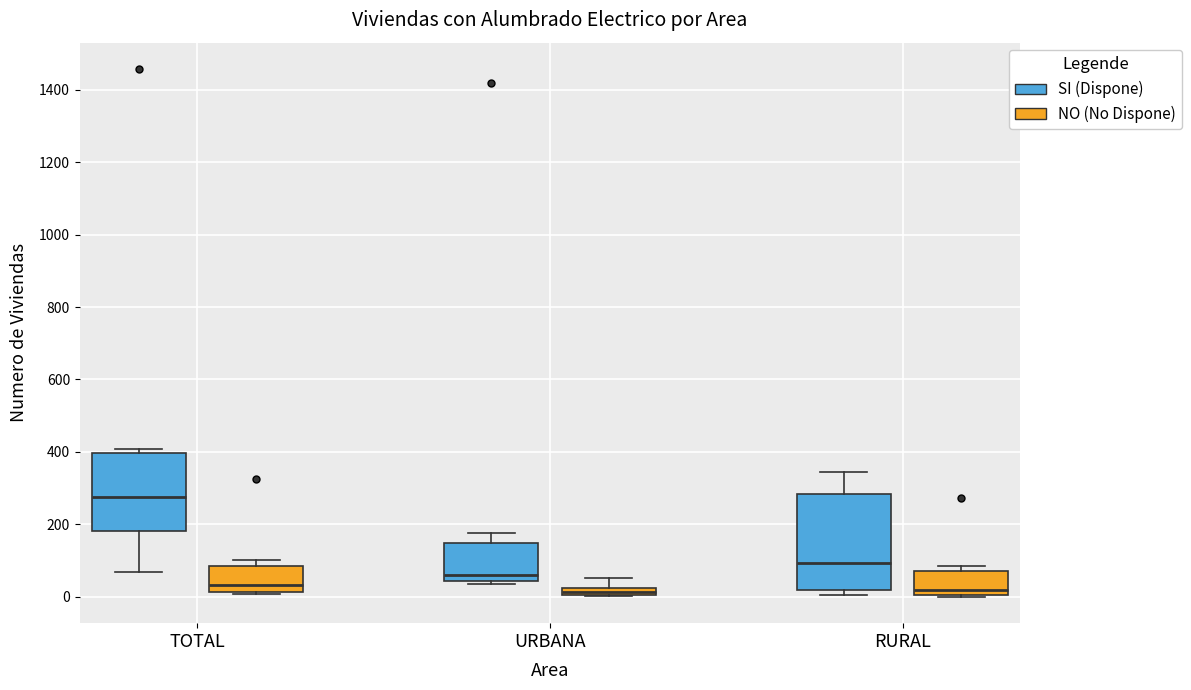

Which box's median line is the highest?

TOTAL (SI (Dispone))